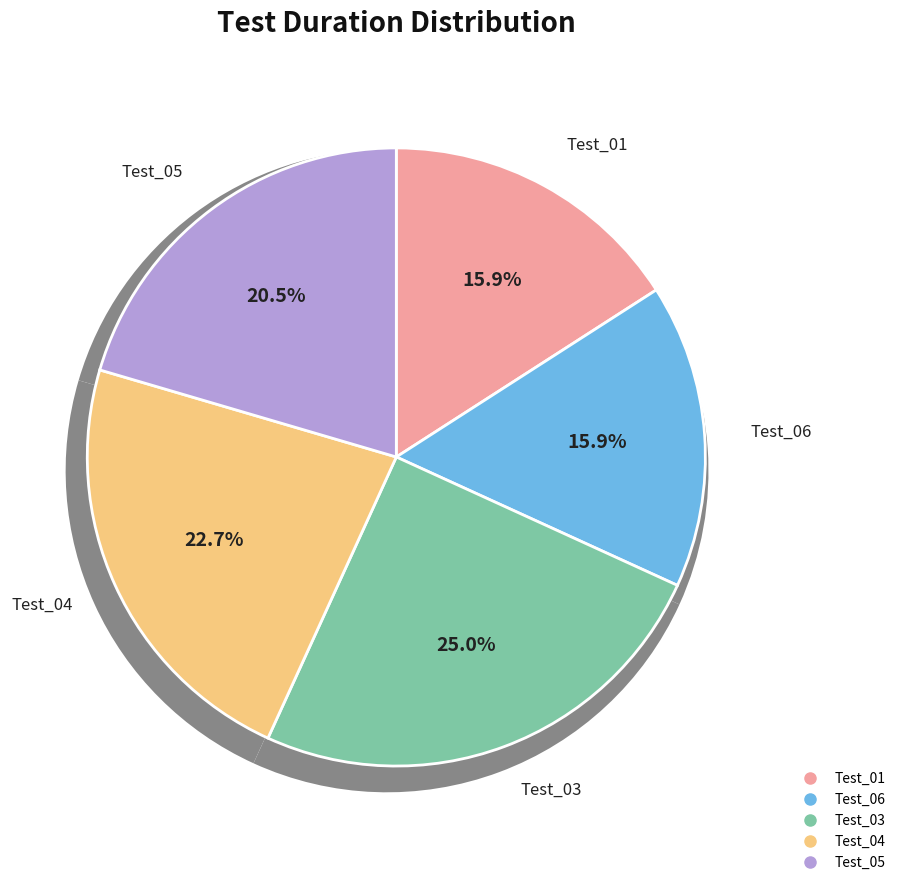

What is the largest slice in the pie chart?

Test_03